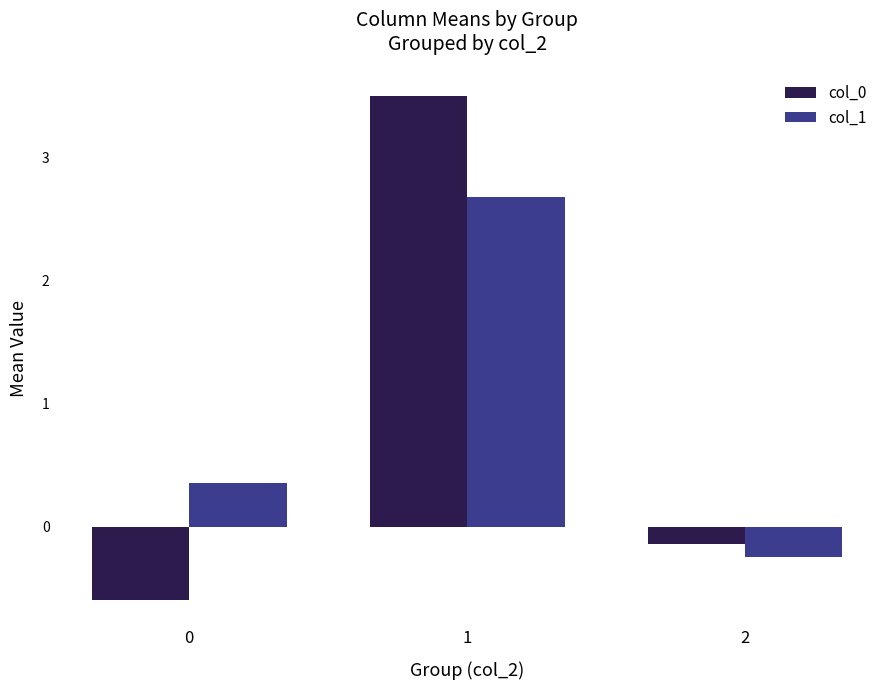

The col_1 series shows 3.9 at 1. True or false?

False